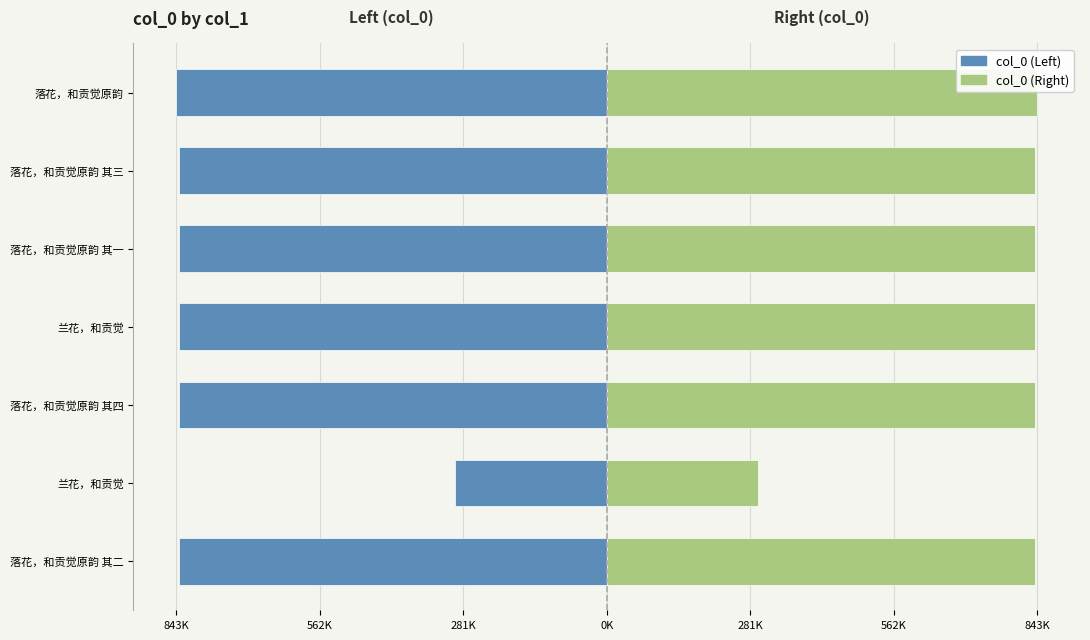

Rank the series at 落花，和贡觉原韵 其二 from highest to lowest value.

col_0 (Right), col_0 (Left)